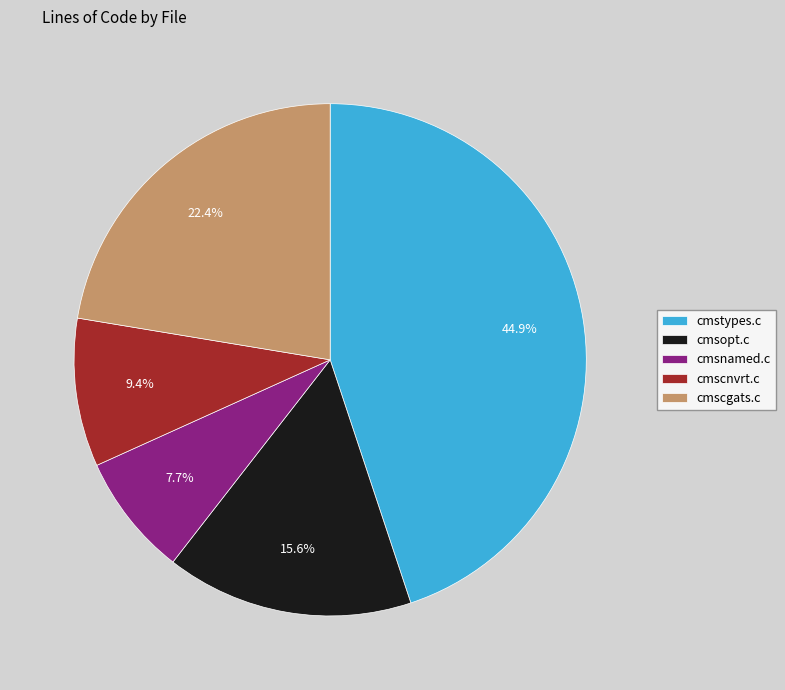

The cmsopt.c slice represents 1% of the pie. True or false?

False